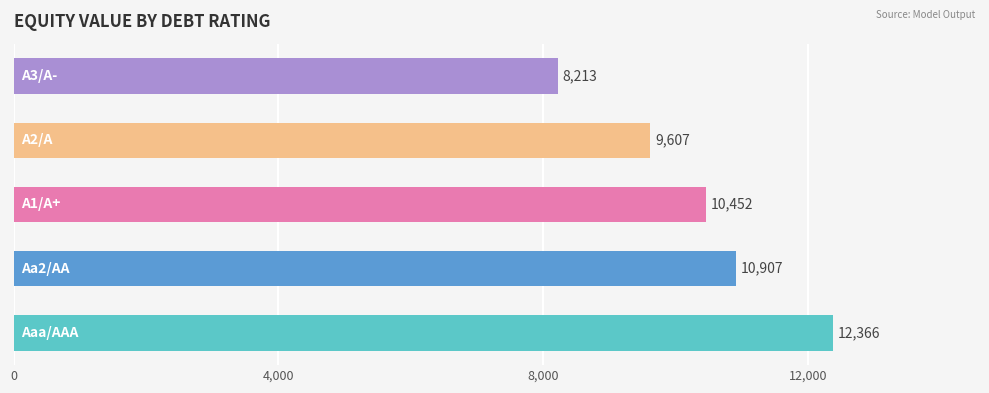

What is the smallest value displayed?

8213.3